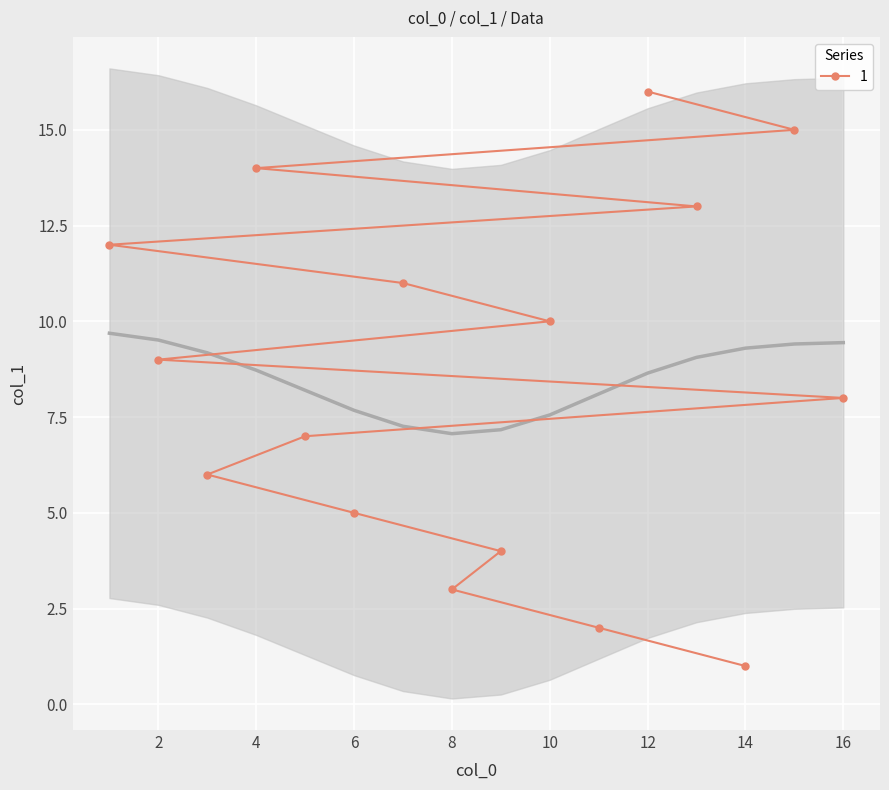

Where does the data first go above 9?

10